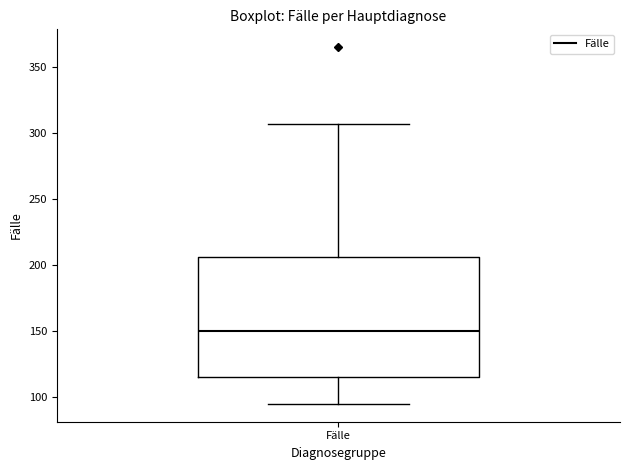

Read this box plot against the y-axis: the position of the median line, the range covered by the box, and the ends of both whiskers. The values are not printed on the chart, so give them approximately, as read against the axis.

median 150, box 115 to 205, whiskers 95 to 305